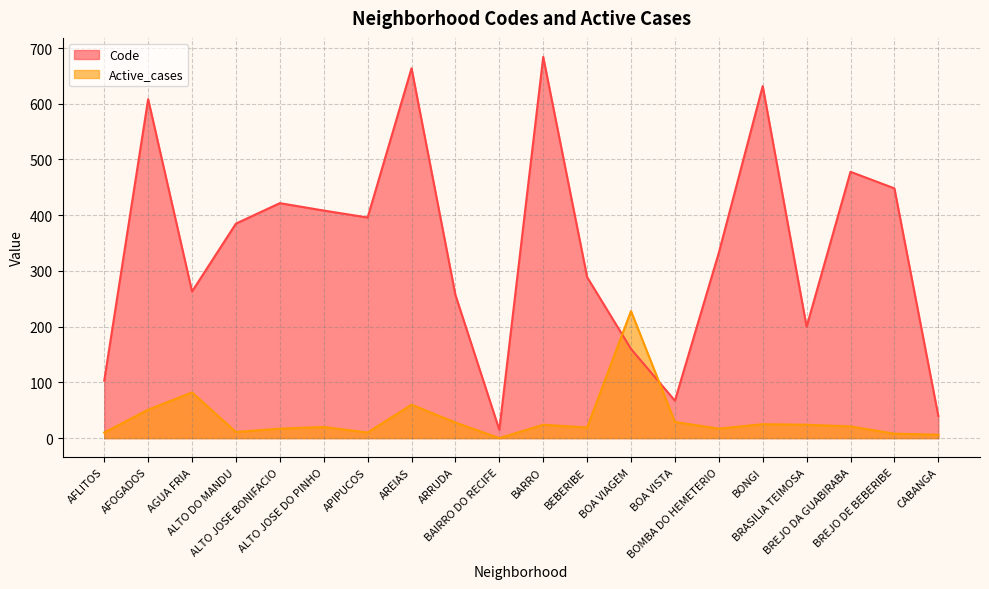

What is the value of the Active_cases point at the 15th from the left?

17.0